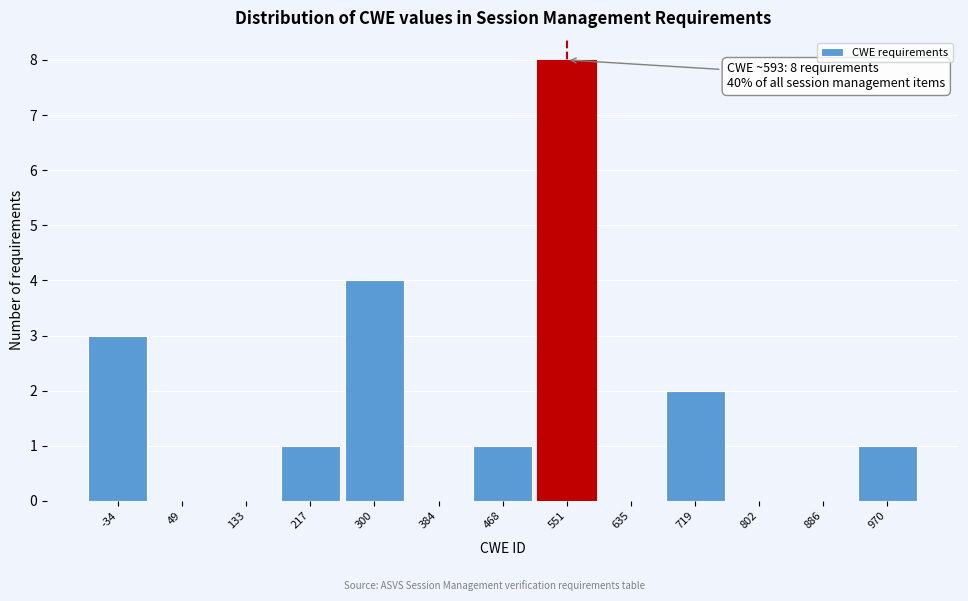

Reading left to right, what are all the values shown in this chart?

-34=3	49=0	133=0	217=1	300=4	384=0	468=1	551=8	635=0	719=2	802=0	886=0	970=1